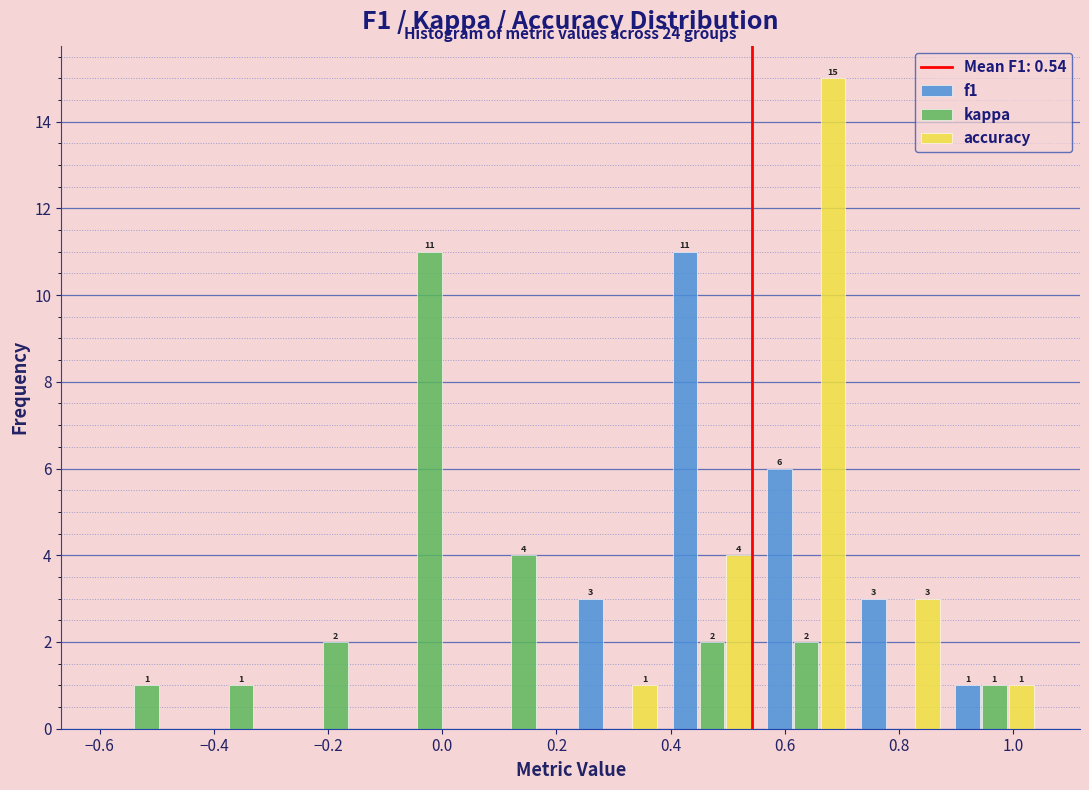

In the accuracy series, which range on the x-axis has the tallest bar?

0.555 to 0.720